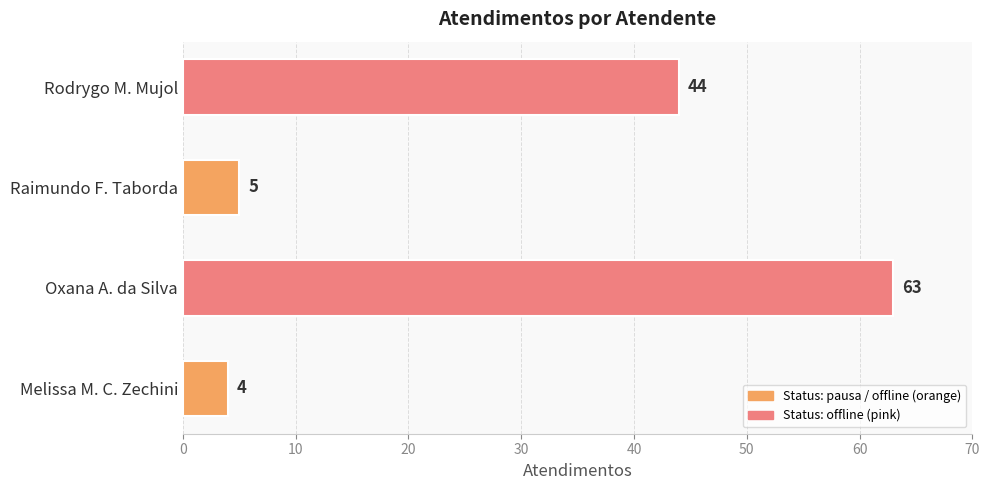

Reading bottom to top, list all the values displayed in this chart.

Melissa M. C. Zechini=4	Oxana A. da Silva=63	Raimundo F. Taborda=5	Rodrygo M. Mujol=44